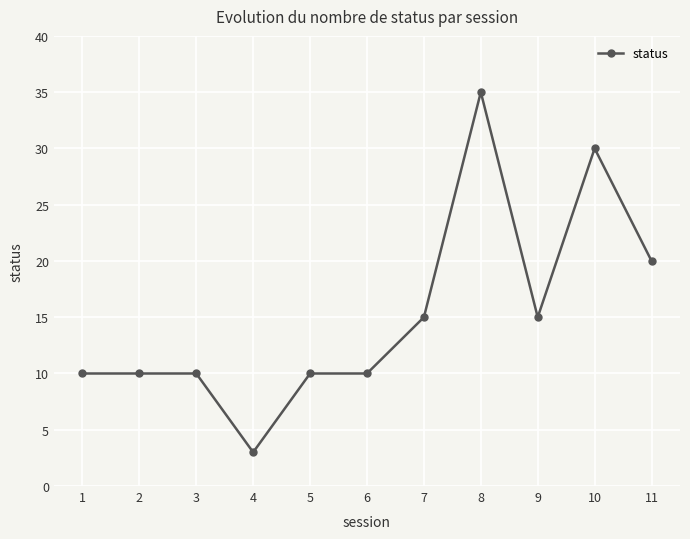

What is the greatest value displayed?

35